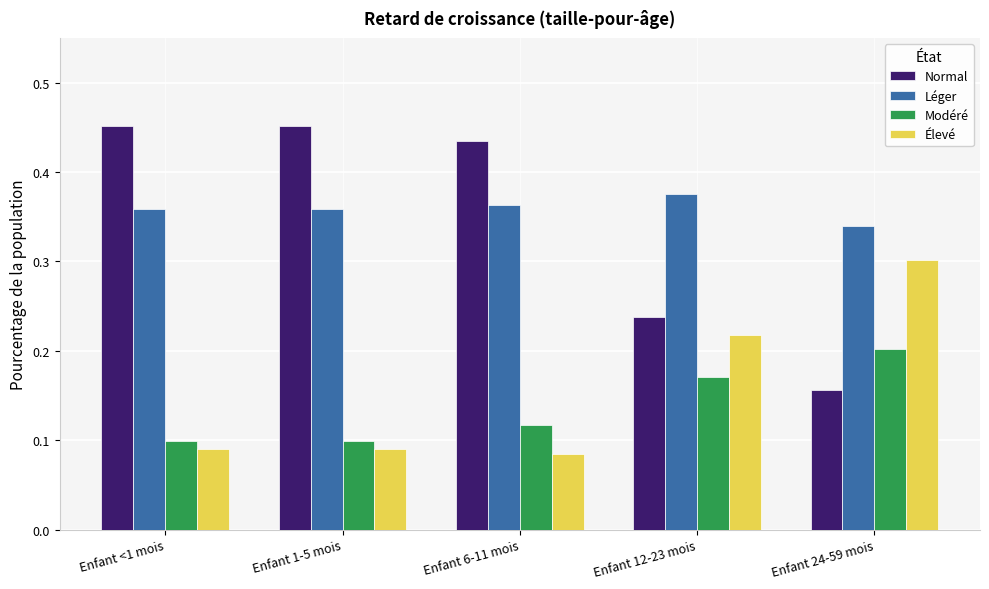

What position from the right is Enfant 1-5 mois?

4